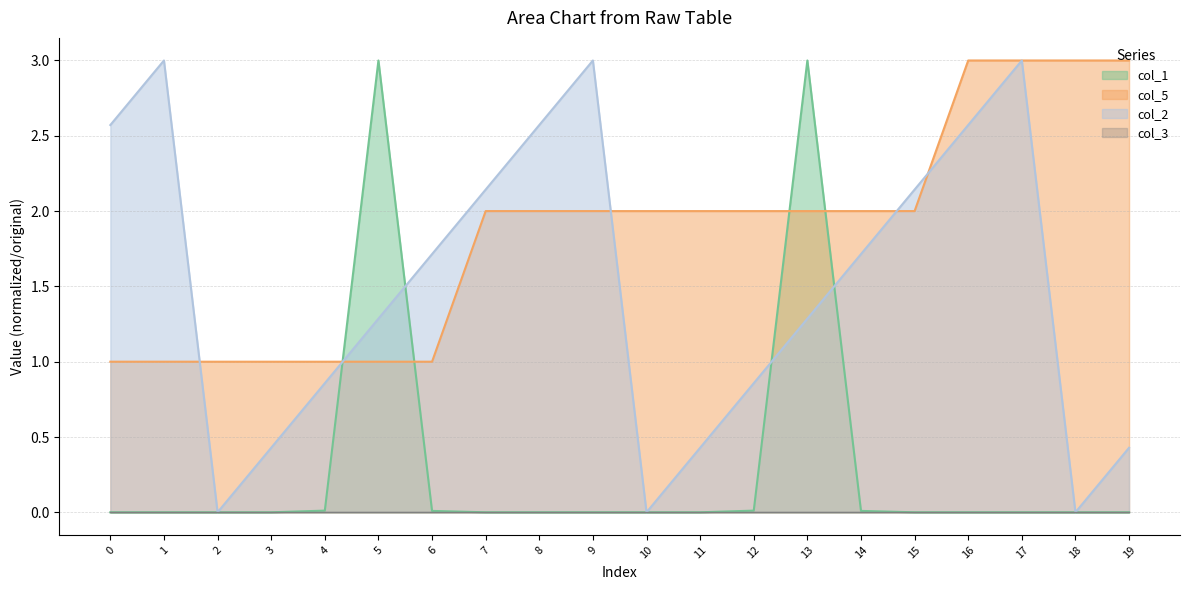

Read the col_2 value at 13.

1.3